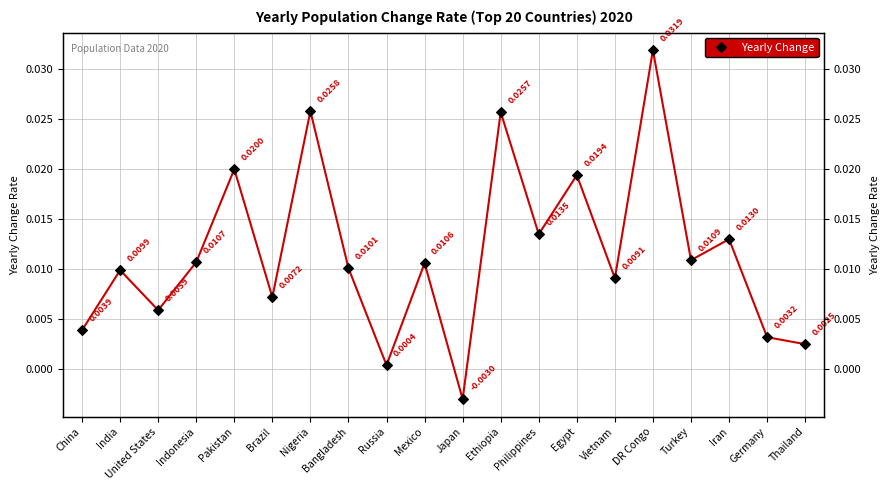

The value at Bangladesh is 0.0. True or false?

True